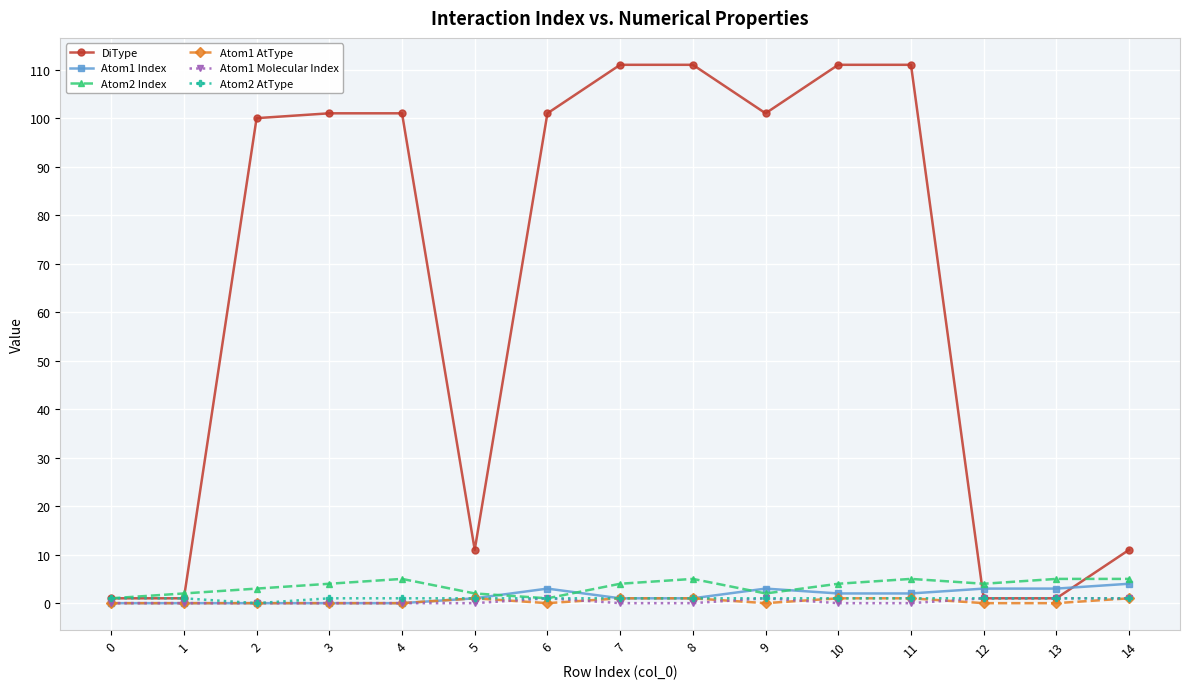

The Atom1 AtType series shows 0 at 0. True or false?

True